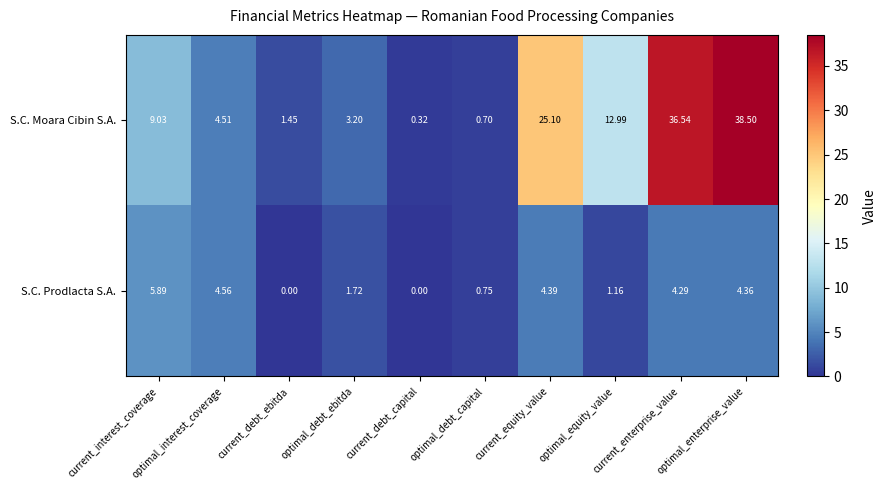

Which series has the widest spread of values?

S.C. Moara Cibin S.A.